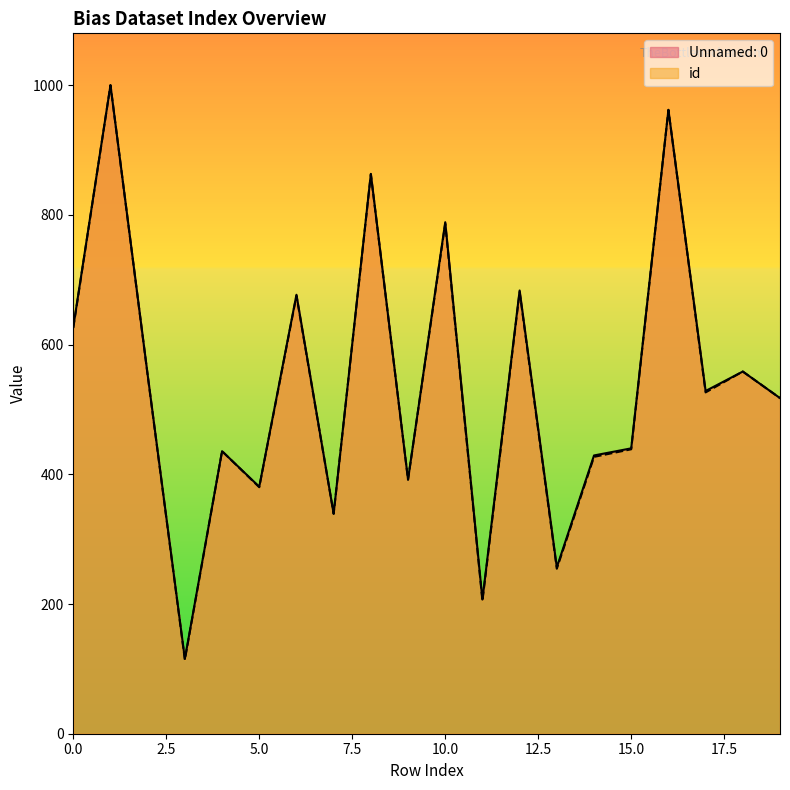

Does the chart display data point markers on the line(s)?

No